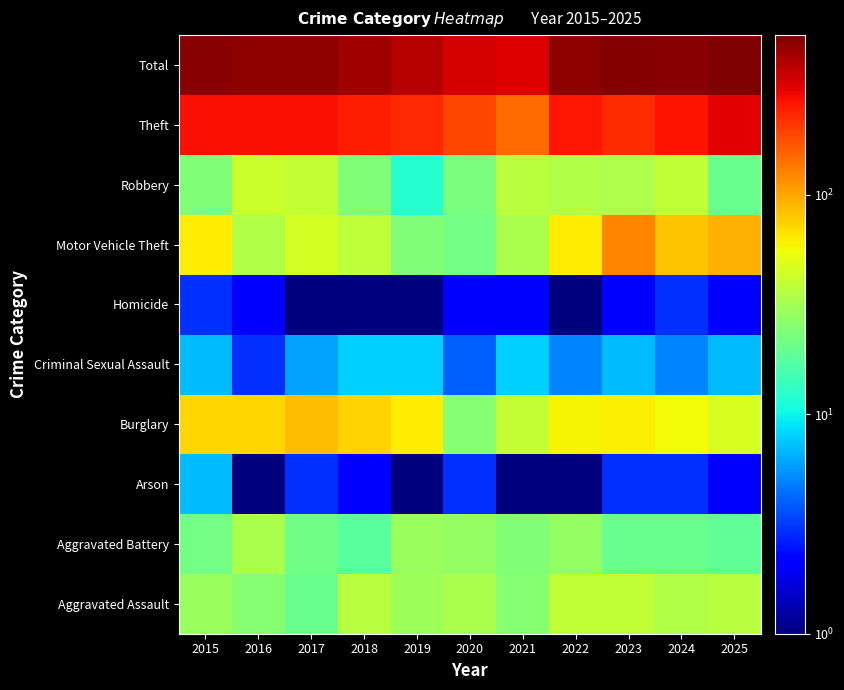

Count the number of data series in this chart.

10